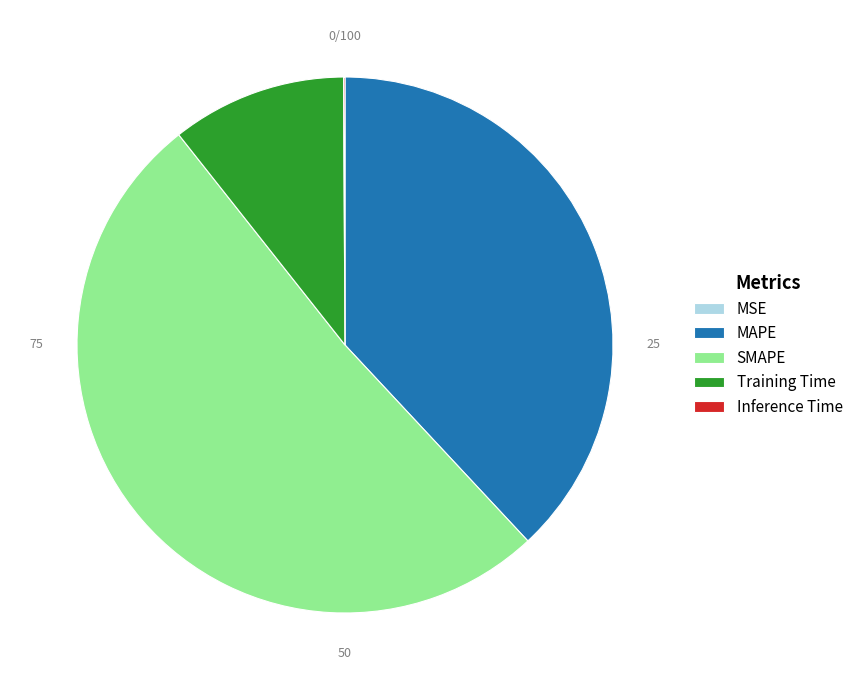

Is the sum of SMAPE and Training Time greater than half?

Yes